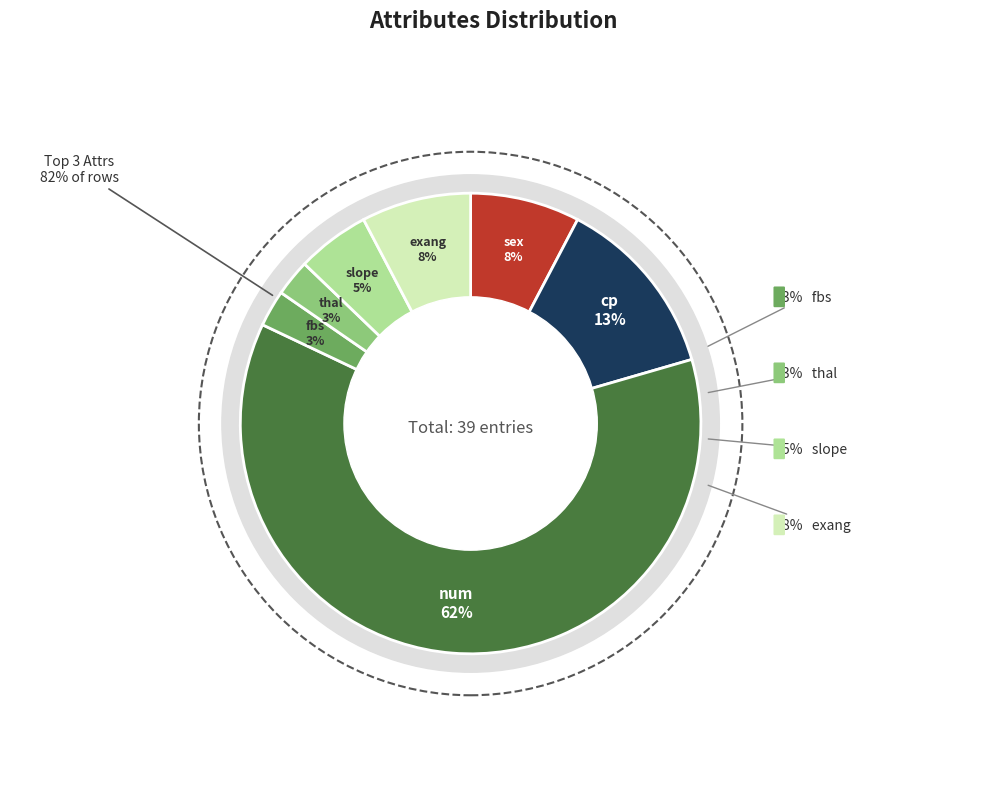

Does num represent more than half of the total?

Yes